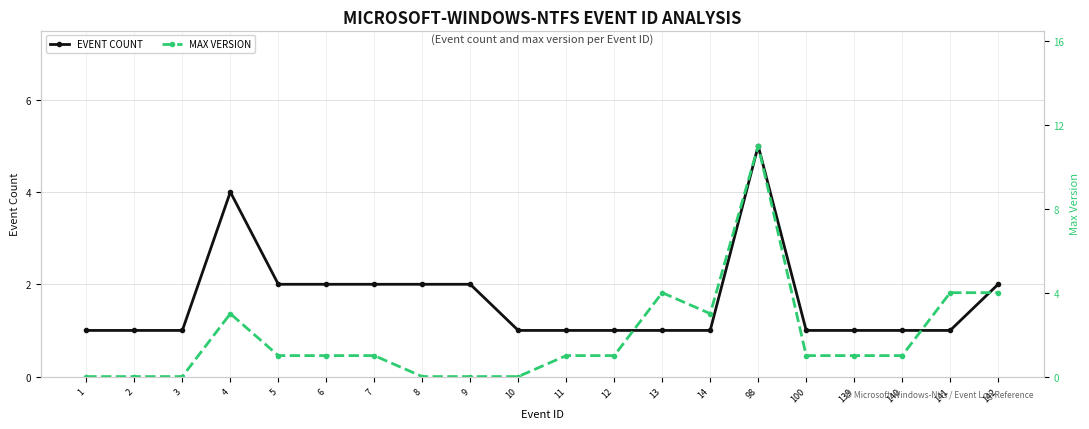

How many lines are shown in the chart?

2